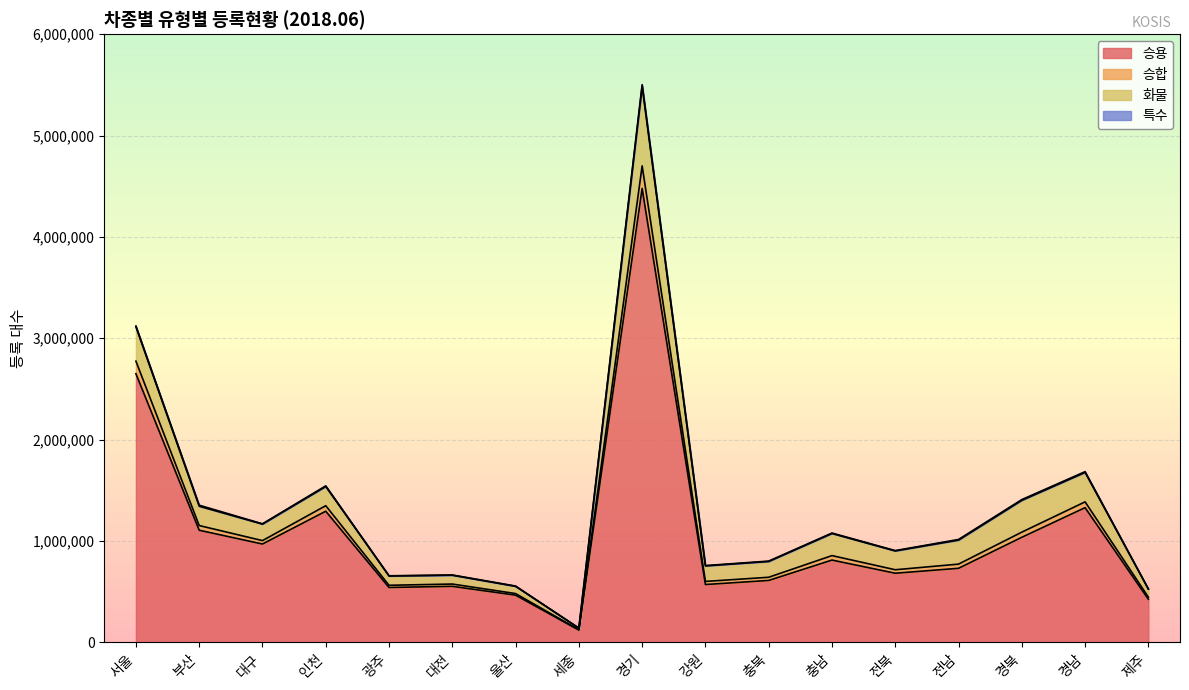

True or false: 승용 and 승합 intersect in this chart.

False